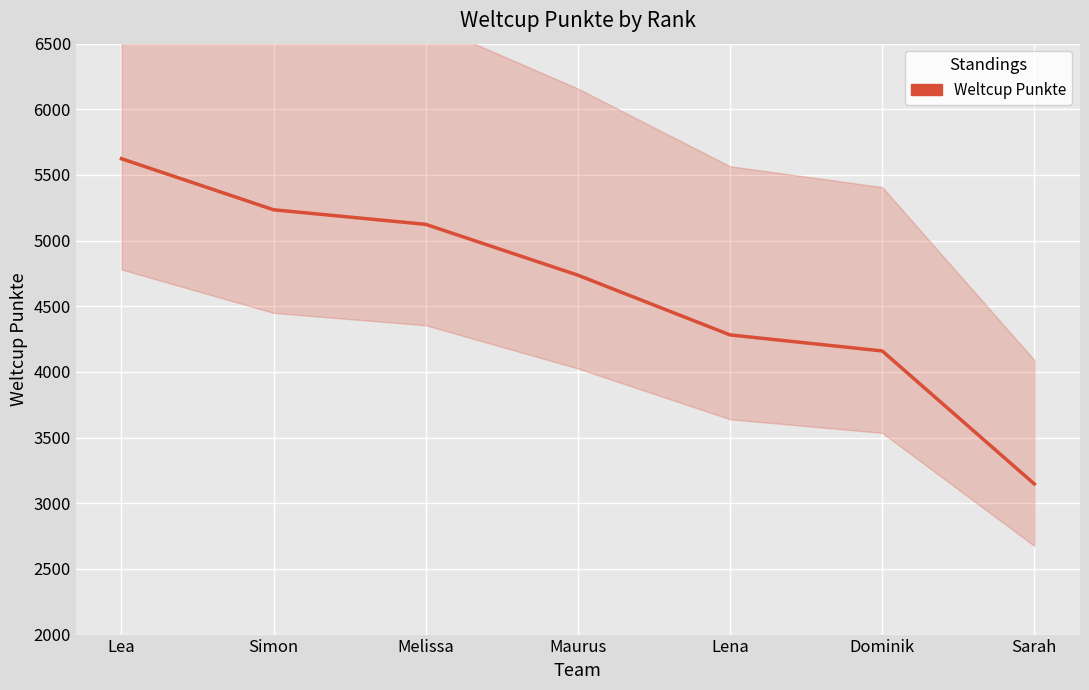

Count the number of categories in the chart.

7